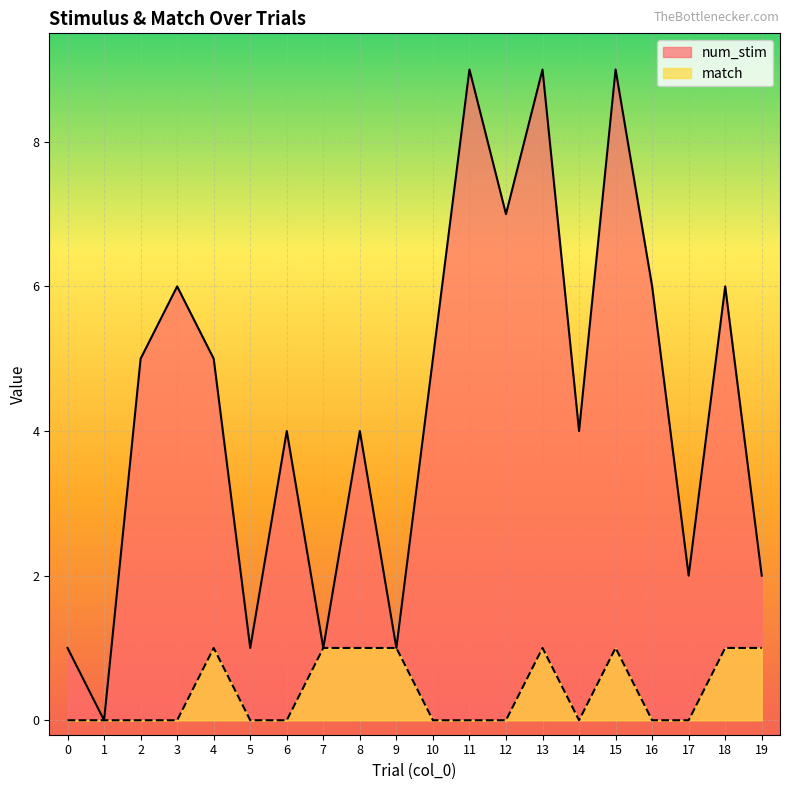

What is the average value of the num_stim series?

4